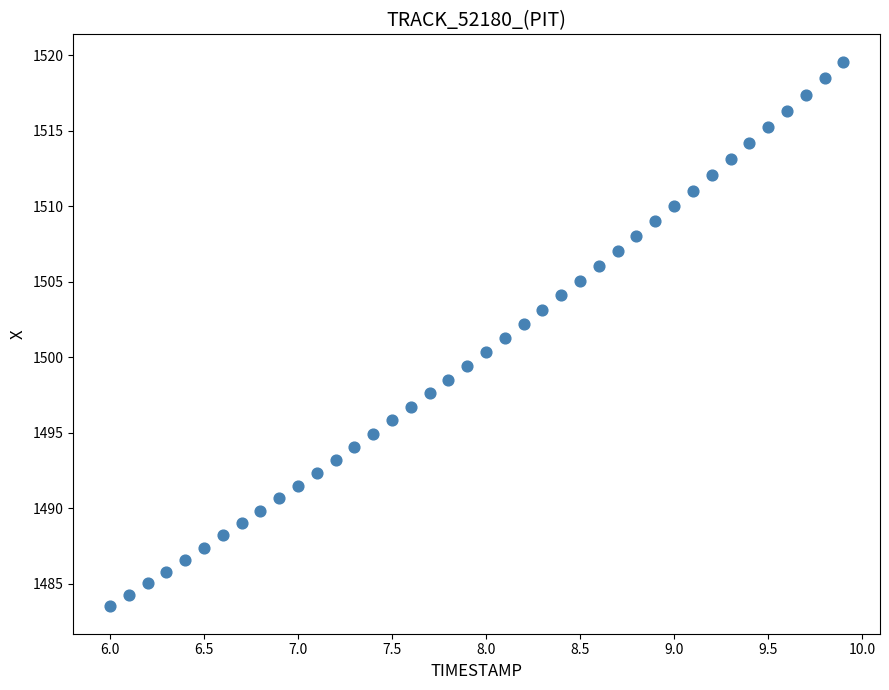

What is the range of Y values (max minus min)?

36.1